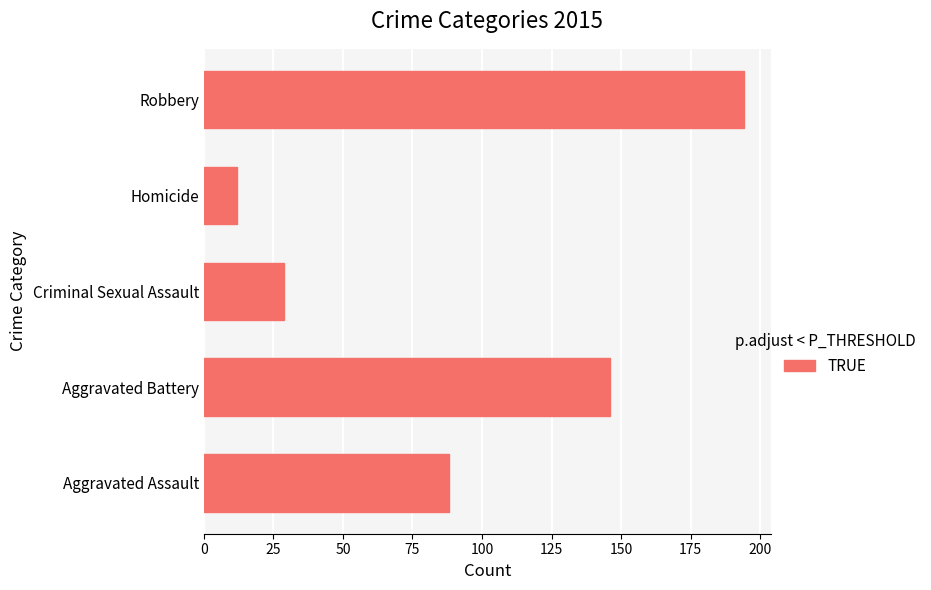

What is the difference between the maximum and minimum values?

182